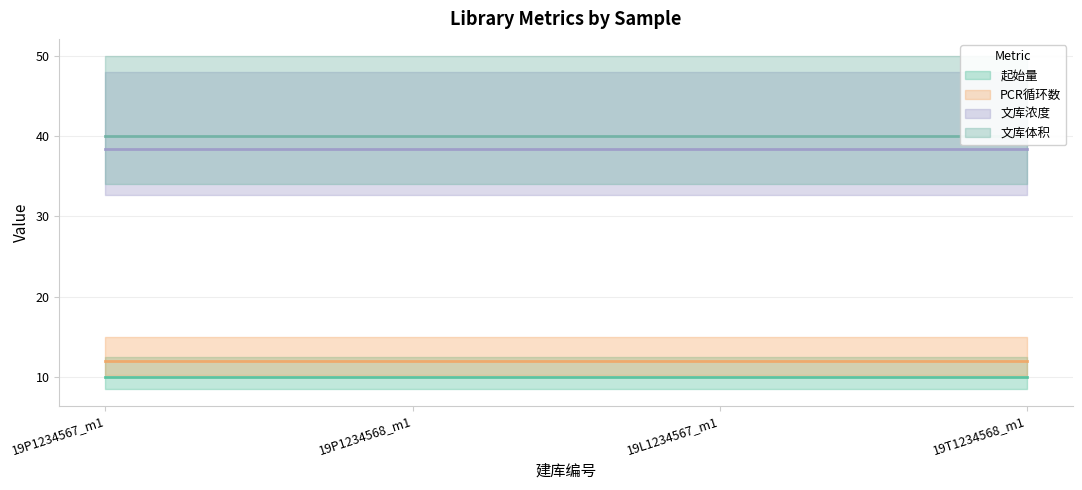

What is the label of the 2nd point from the left?

19P1234568_m1